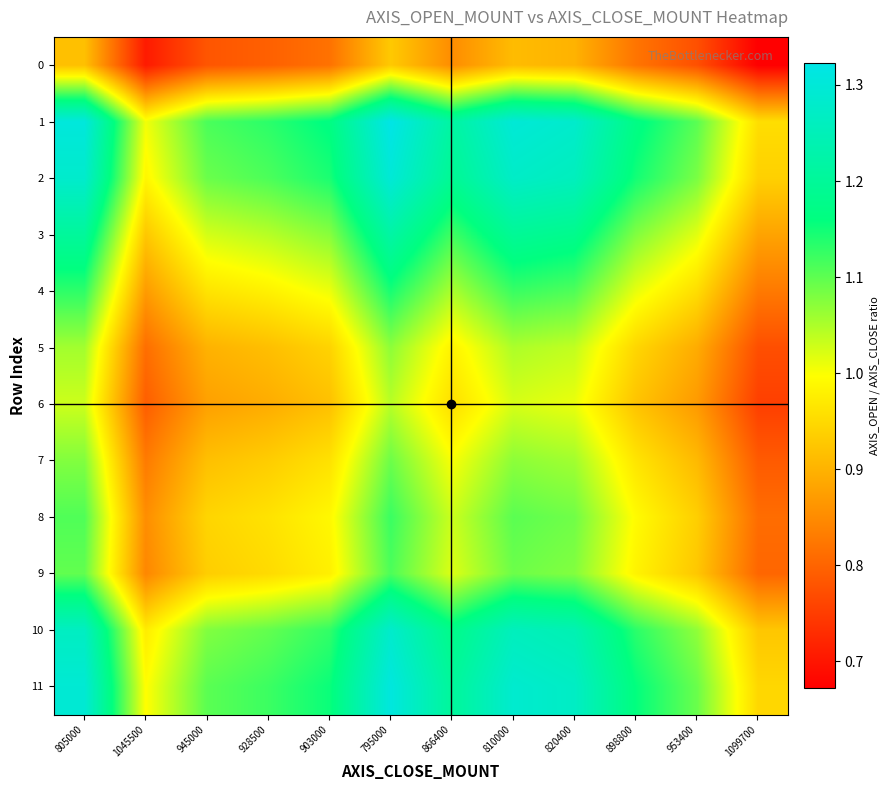

At 810000, list the series in order from smallest to largest.

0, 6, 5, 7, 9, 8, 4, 3, 10, 2, 11, 1